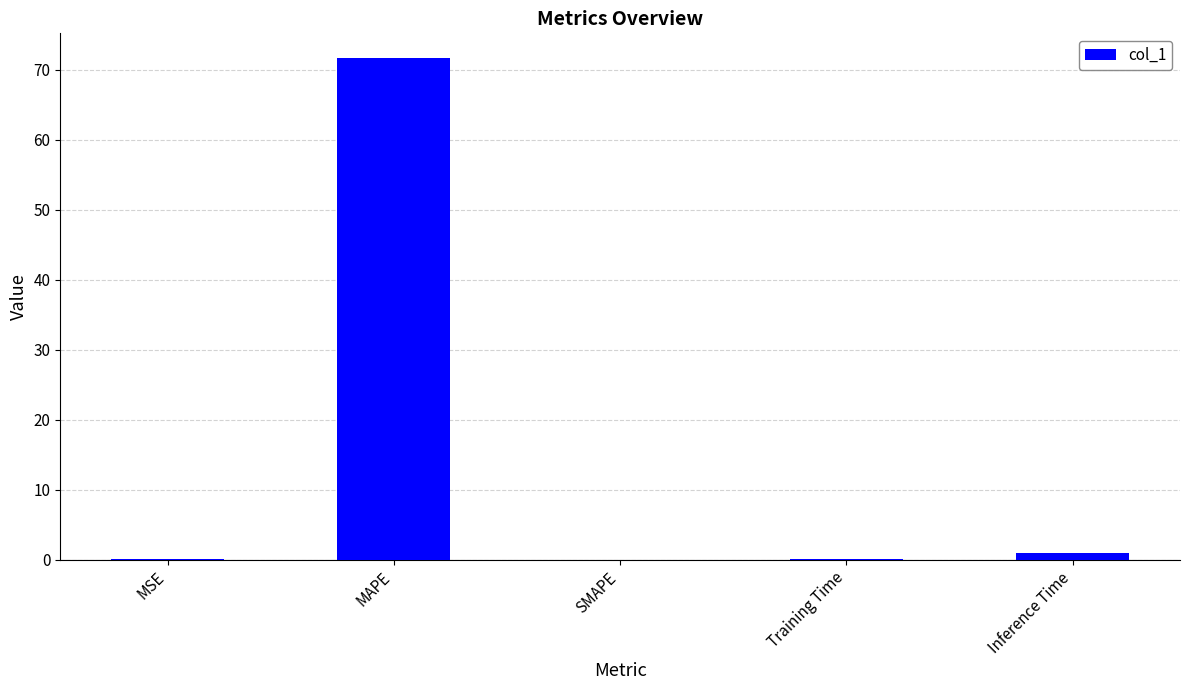

What is the sum of all values?

72.8